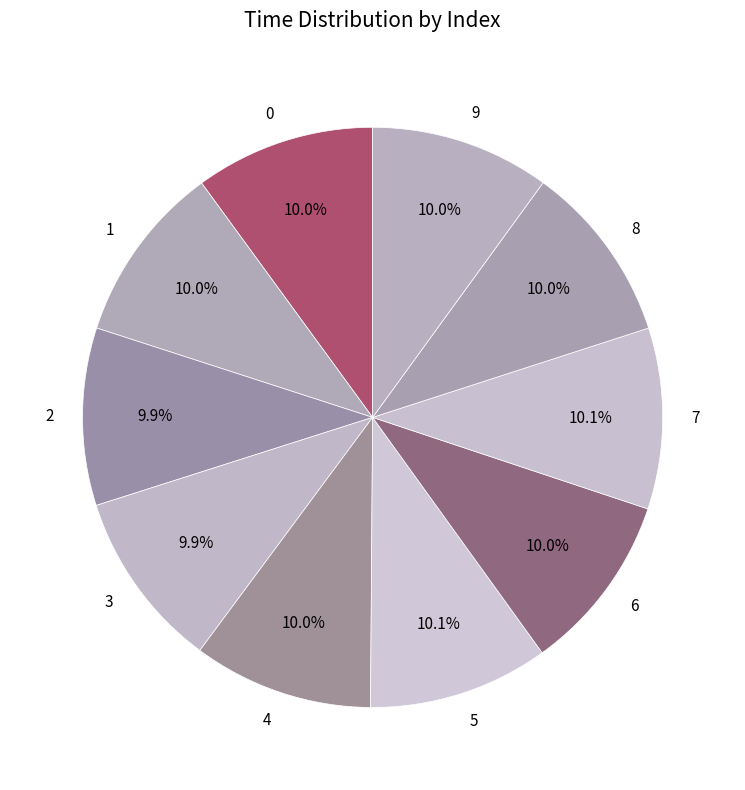

Approximately how many times larger is the value at 2 compared to 5?

1.0